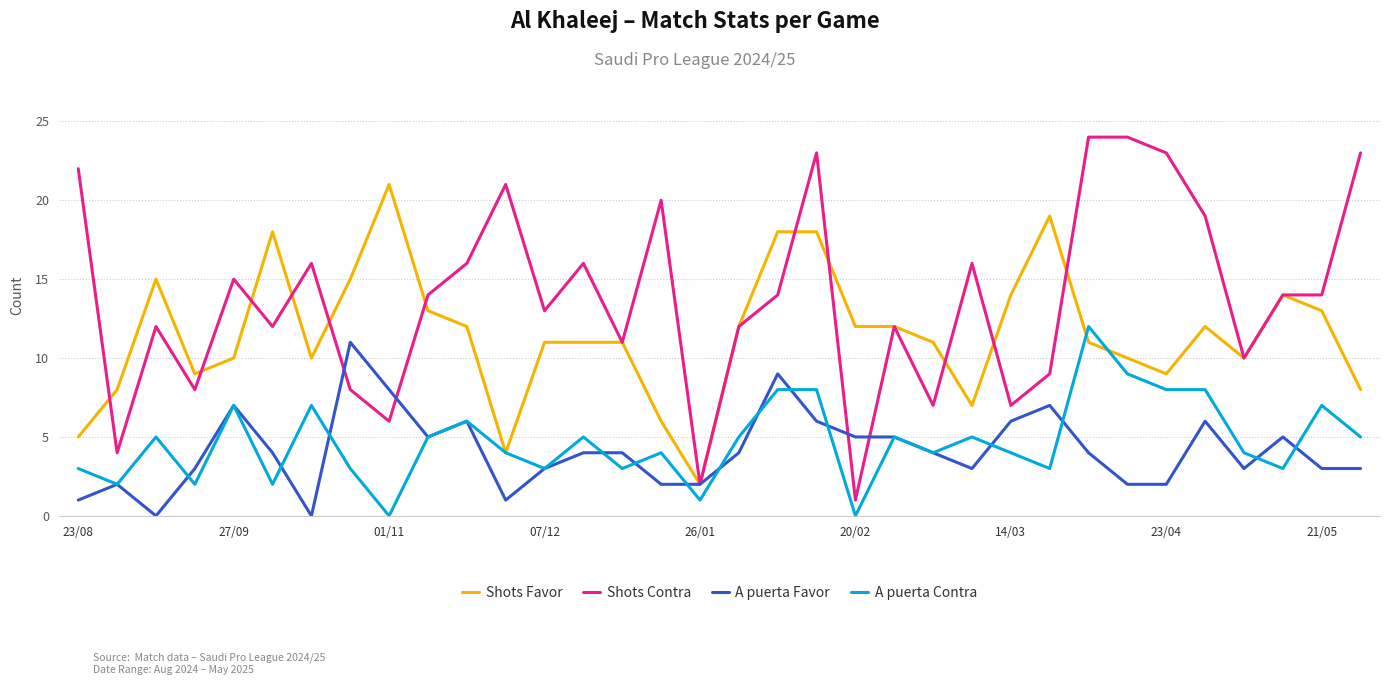

True or false: Shots Contra and A puerta Contra cross at least once.

False